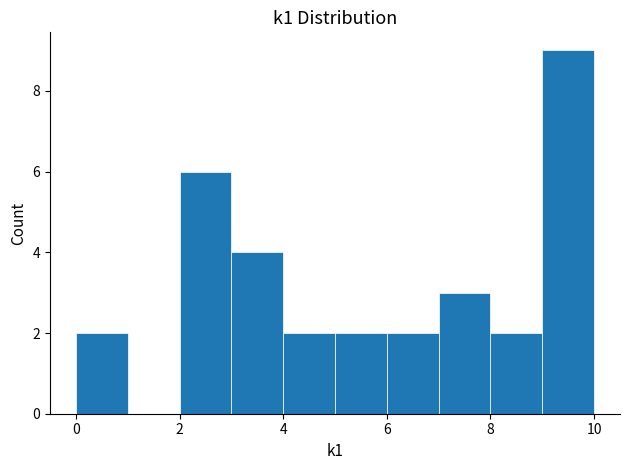

Reading left to right, transcribe this chart: for each bar, give the range it covers on the x-axis and its height. The values are not printed on the chart, so give them approximately, as read against the axis.

0 to 1: 2
1 to 2: 0
2 to 3: 6
3 to 4: 4
4 to 5: 2
5 to 6: 2
6 to 7: 2
7 to 8: 3
8 to 9: 2
9 to 10: 9